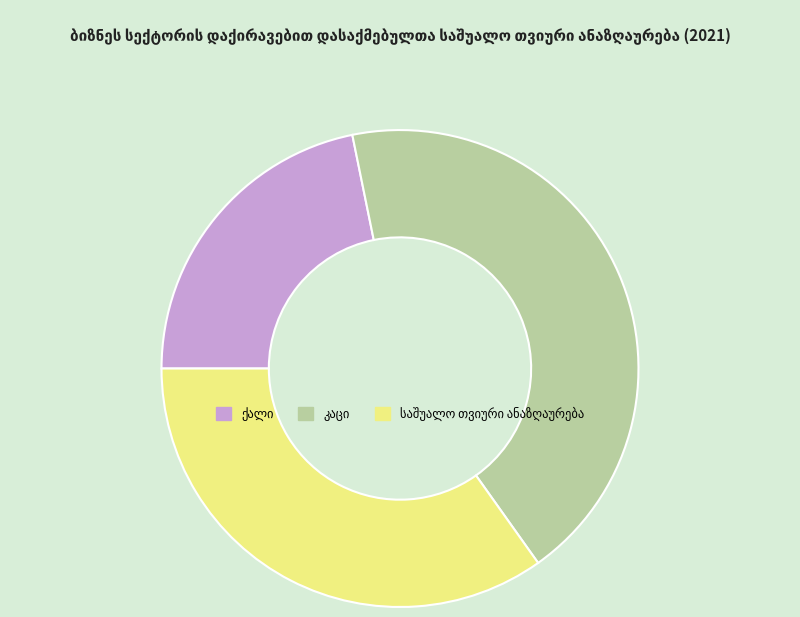

Does any single category account for the majority?

No